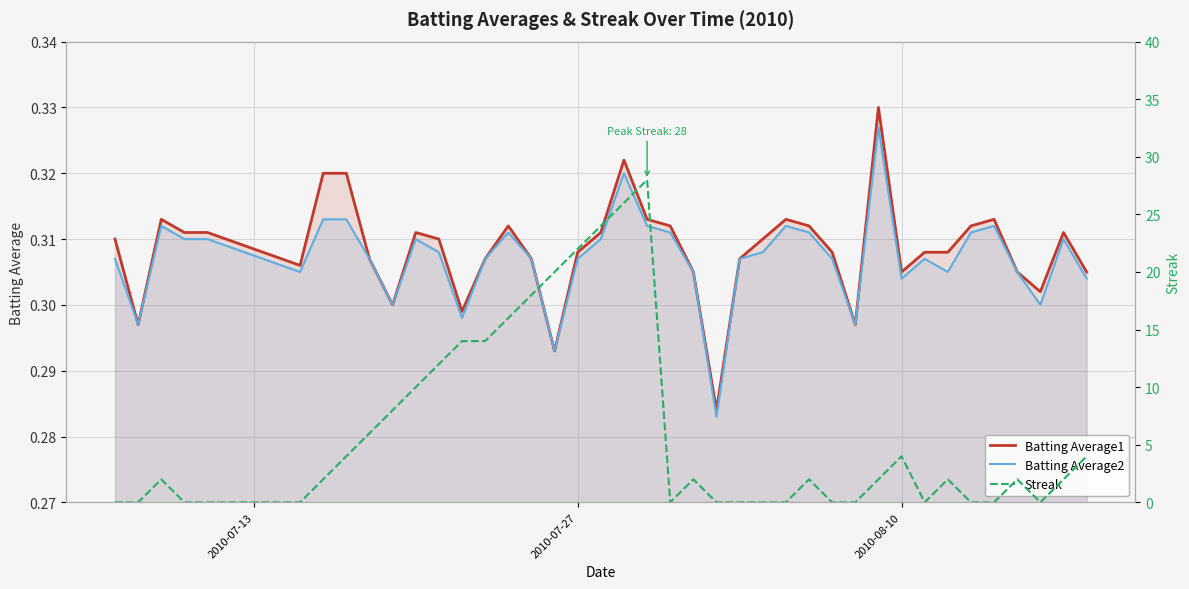

The Batting Average2 series shows 0.1 at 2010-07-27. True or false?

False